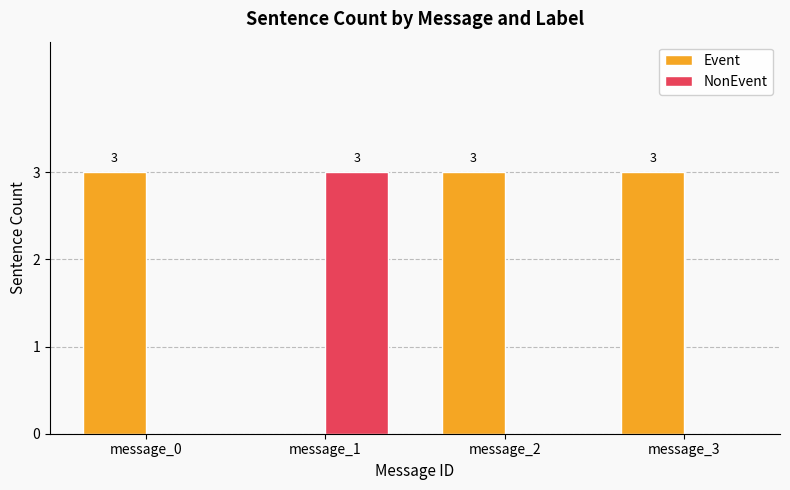

Reading left to right, what are all the values shown in this chart?

Event: 3	0	3	3
NonEvent: 0	3	0	0